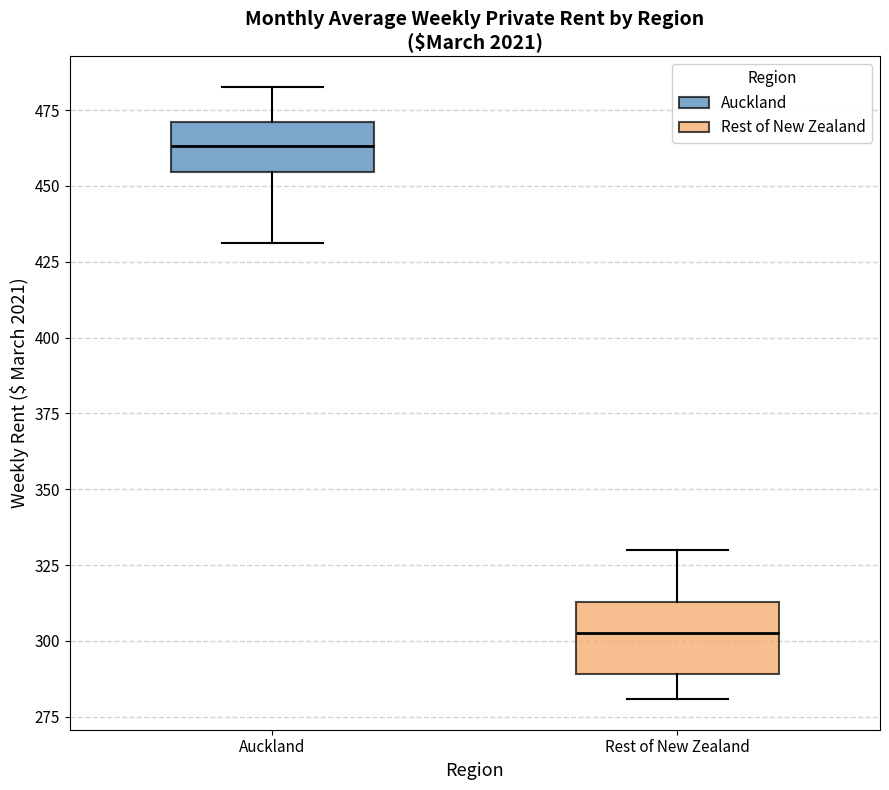

Reading left to right, transcribe this box plot: for each box, give where its median line is, the range the box spans, and where its two whiskers end, as read against the y-axis. The values are not printed on the chart, so give them approximately, as read against the axis.

Auckland: median 465, box 455 to 470, whiskers 430 to 485
Rest of New Zealand: median 305, box 290 to 315, whiskers 280 to 330